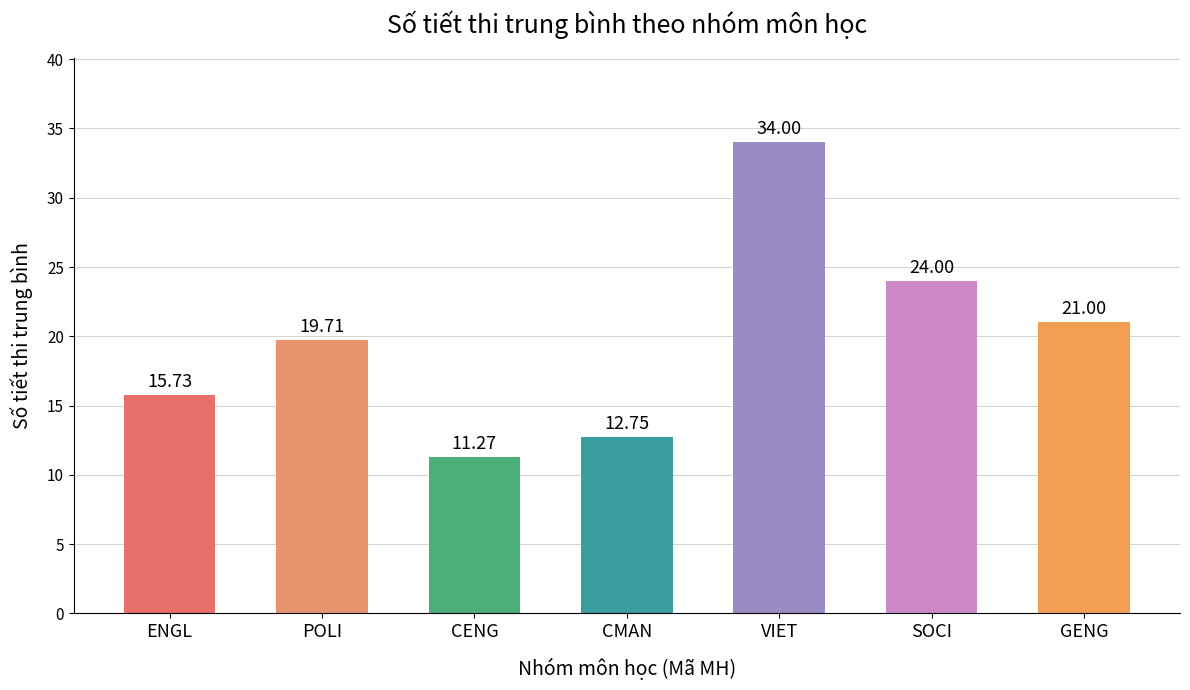

What is the average value?

19.8